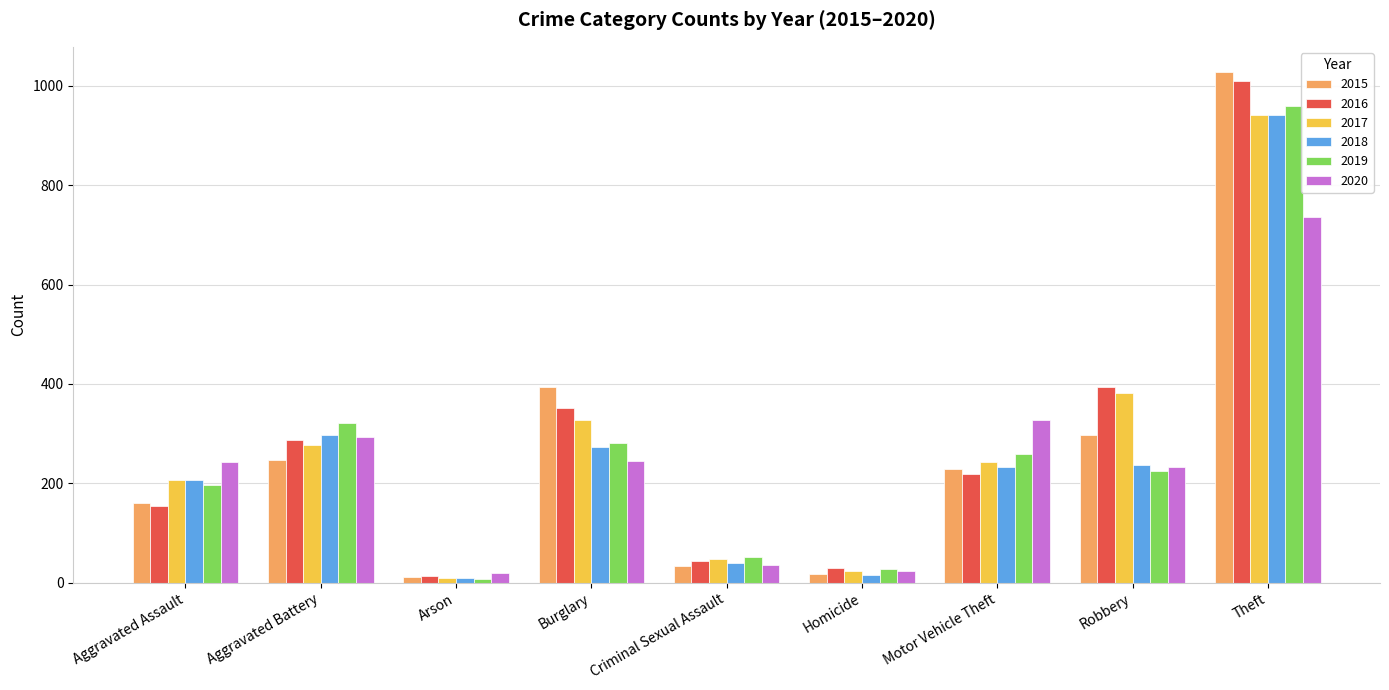

What are all the series names shown in the legend?

2015, 2016, 2017, 2018, 2019, 2020